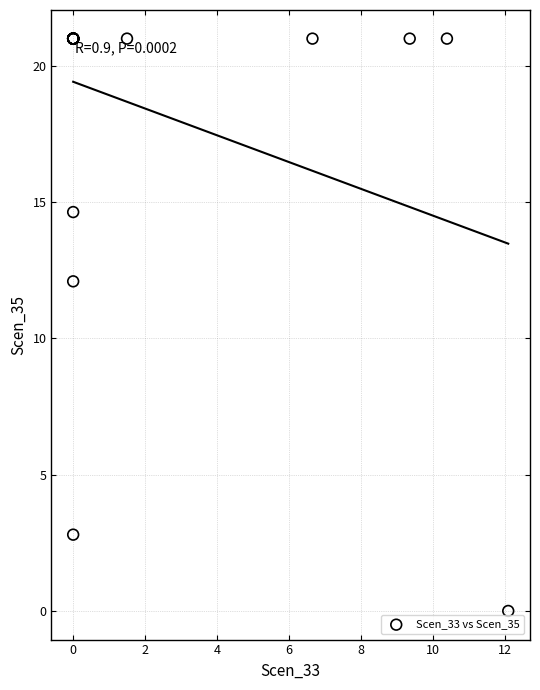

What Y value in the scatter plot is closest to 10?

12.1